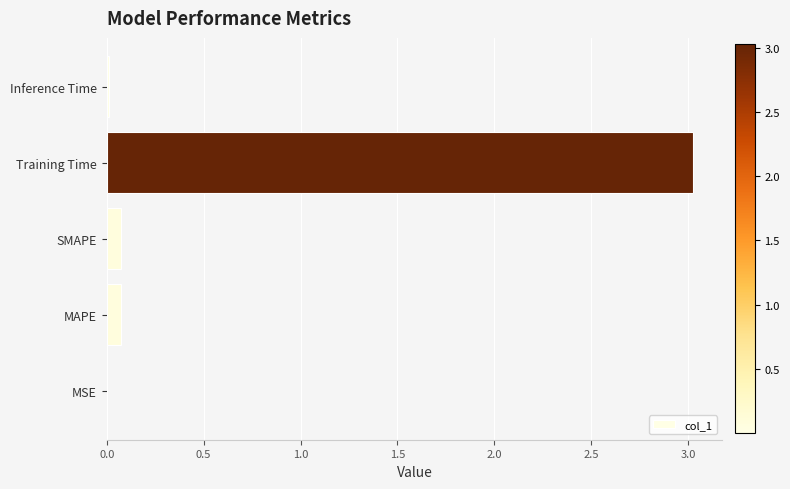

The value at SMAPE is 0.1. True or false?

True